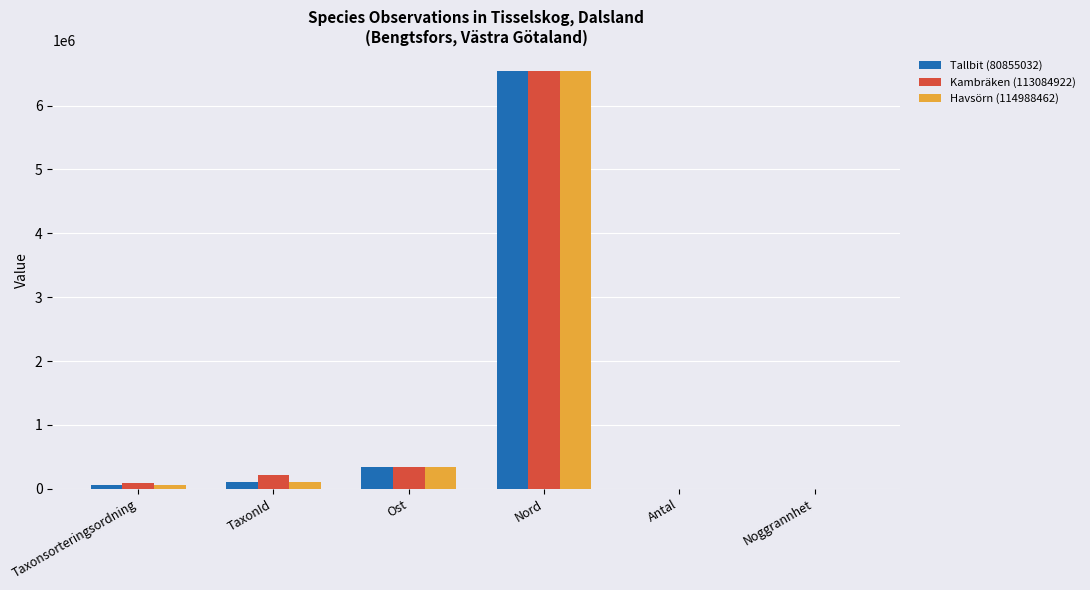

Where is Havsörn (114988462) nearest to the value 3268575?

Ost